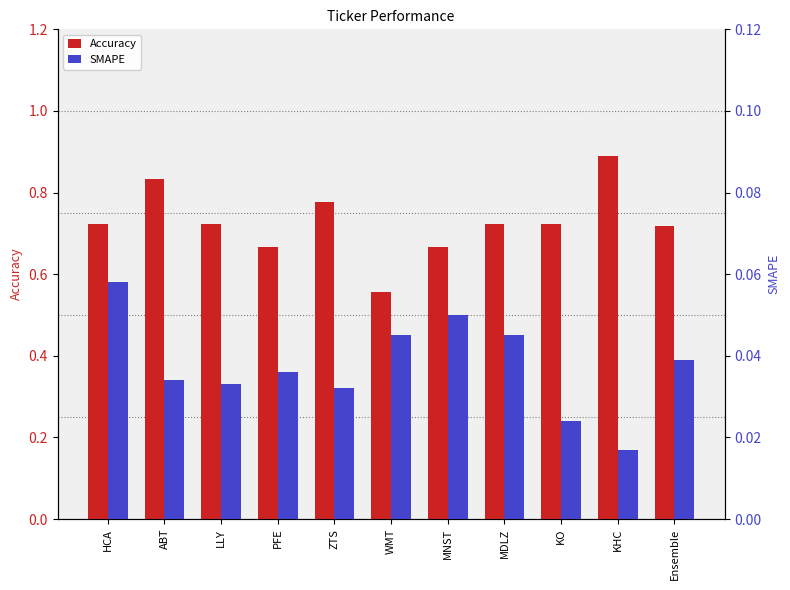

What is the minimum value for Accuracy?

0.6